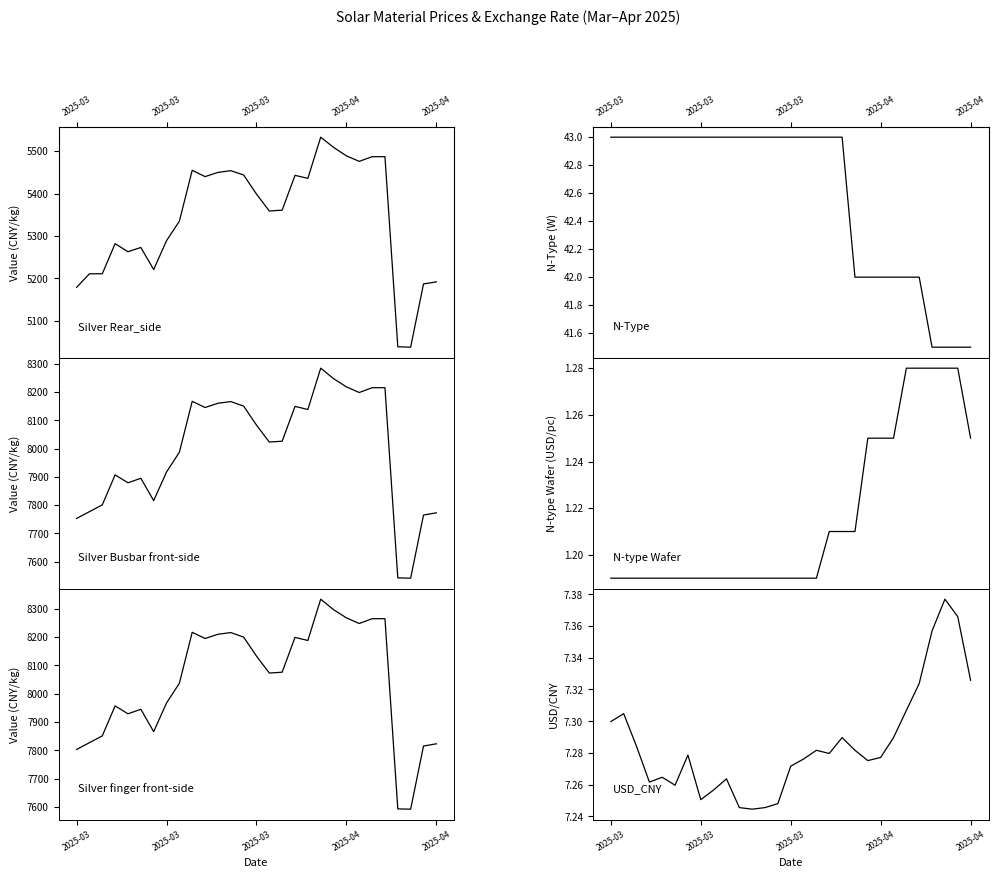

How many lines are shown in the chart?

6